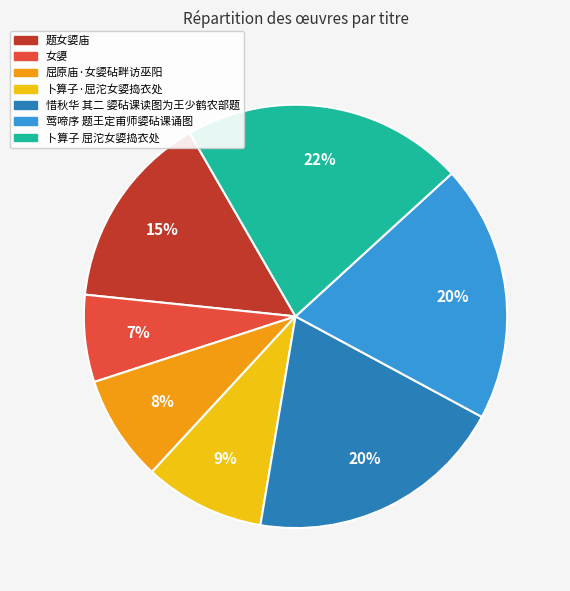

Which slice is the largest?

卜算子 屈沱女媭捣衣处